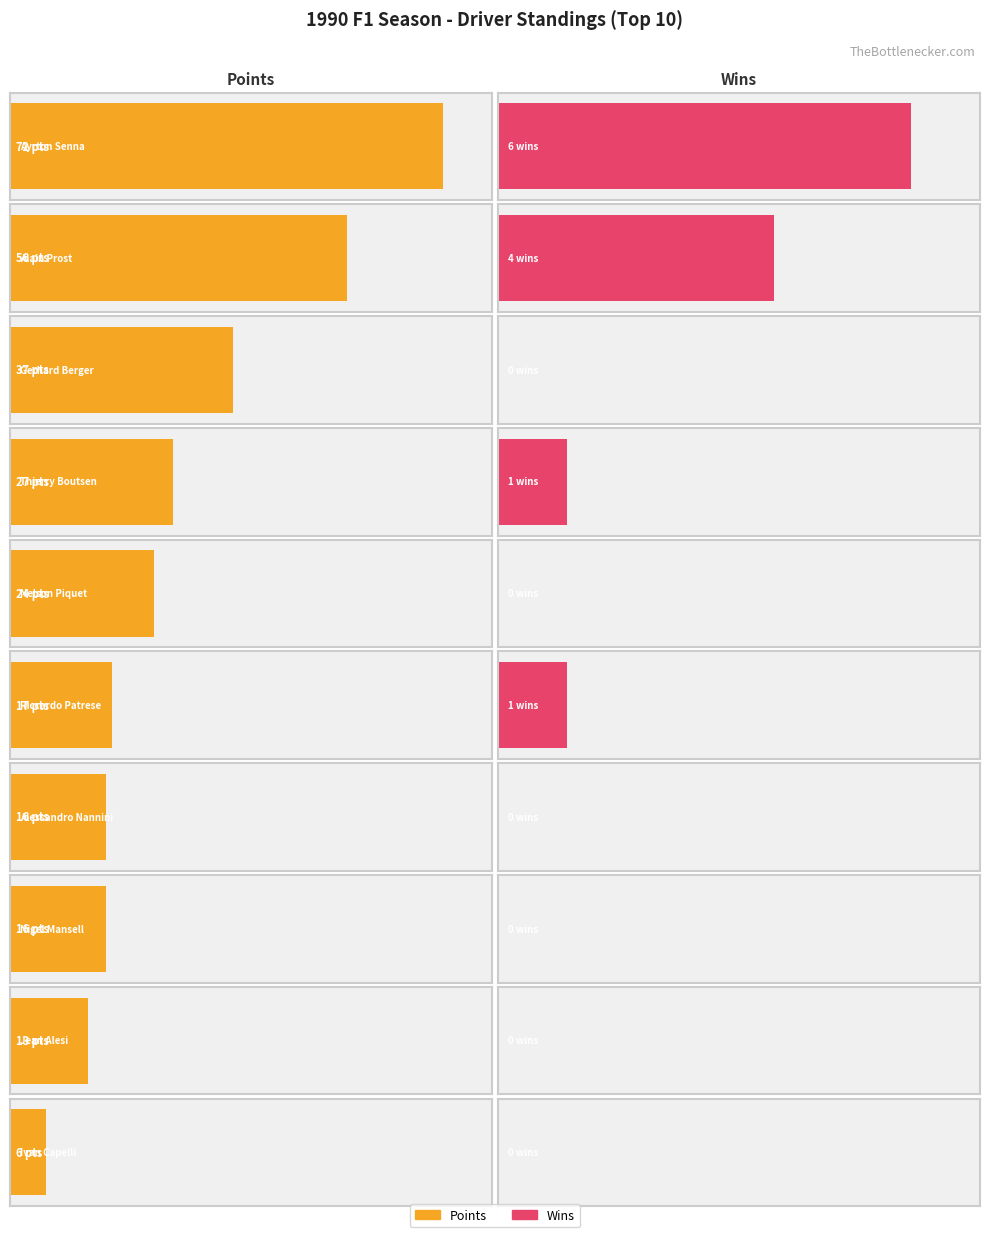

What is the difference between the Points values at Ayrton Senna and Nelson Piquet?

48